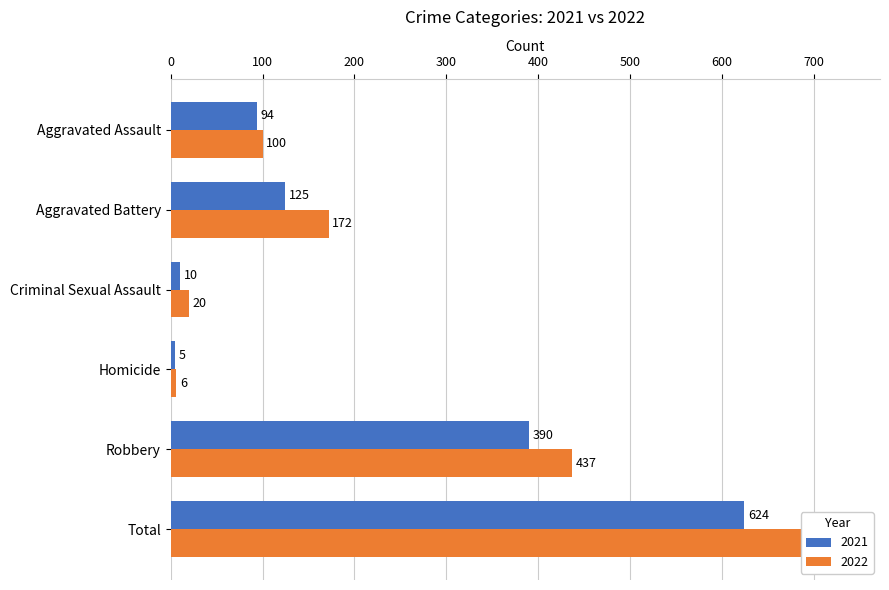

What is the sum of the 2022 values at Robbery and Criminal Sexual Assault?

457